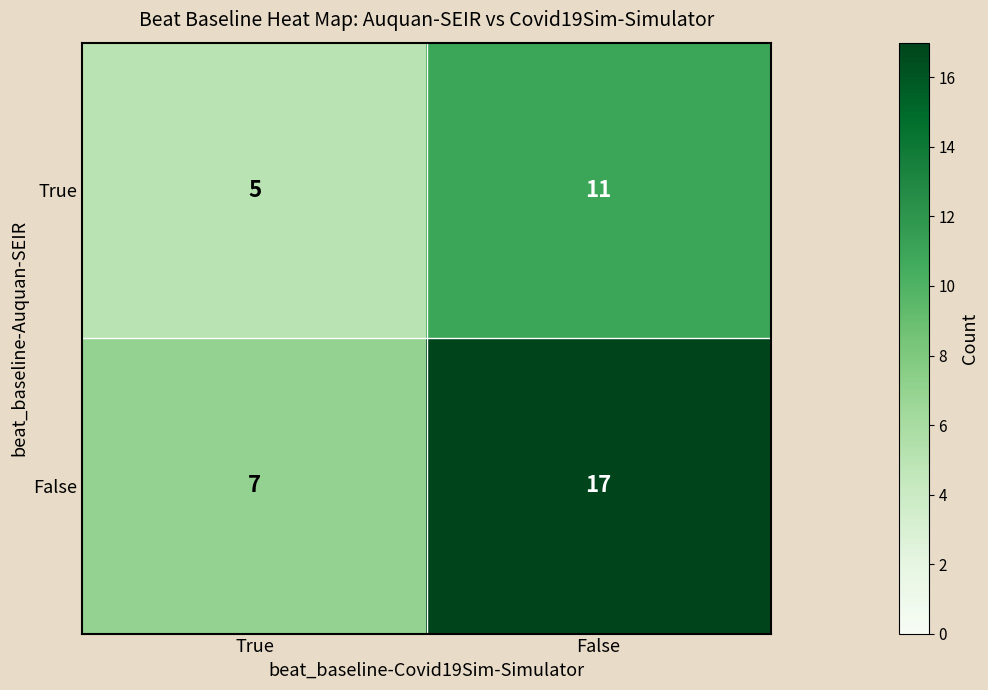

What is the approximate value of False at False?

17